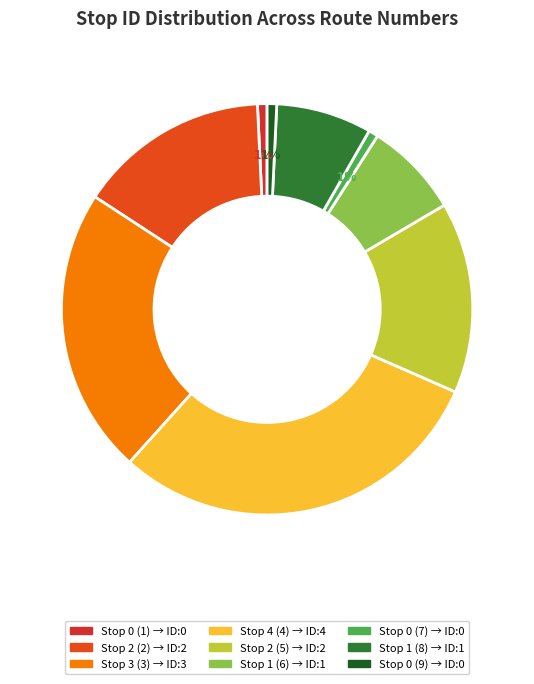

To the nearest percent, what is the difference between the Stop 0 (7) and Stop 2 (2) slice percentages?

14%